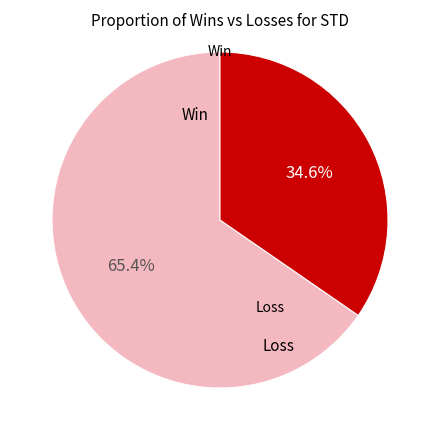

Count the number of slices in the pie.

2